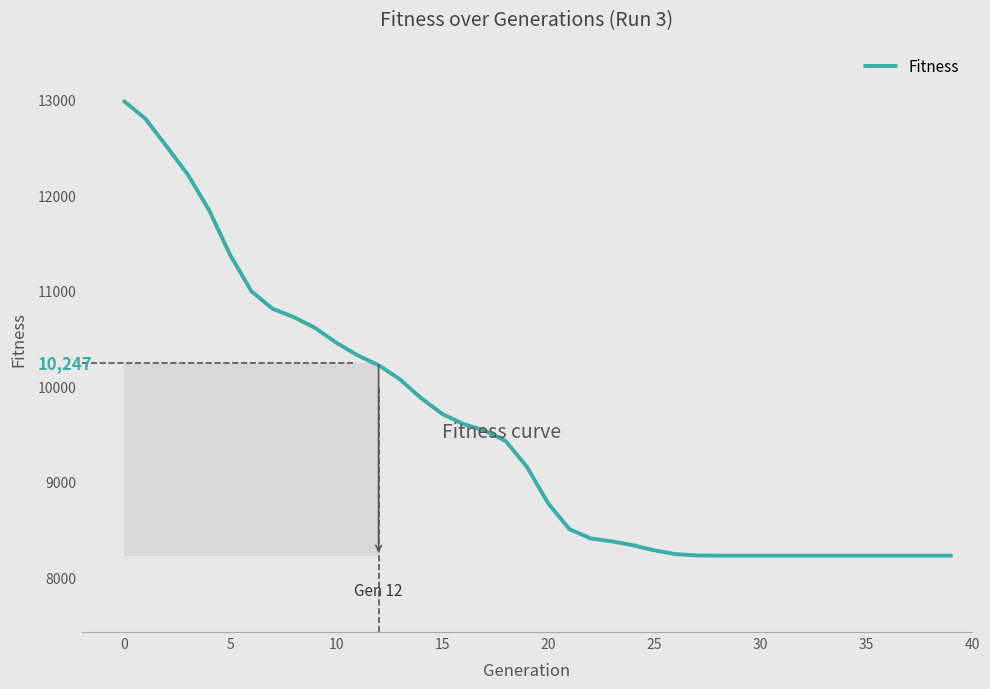

What is the difference between the maximum and minimum values?

4758